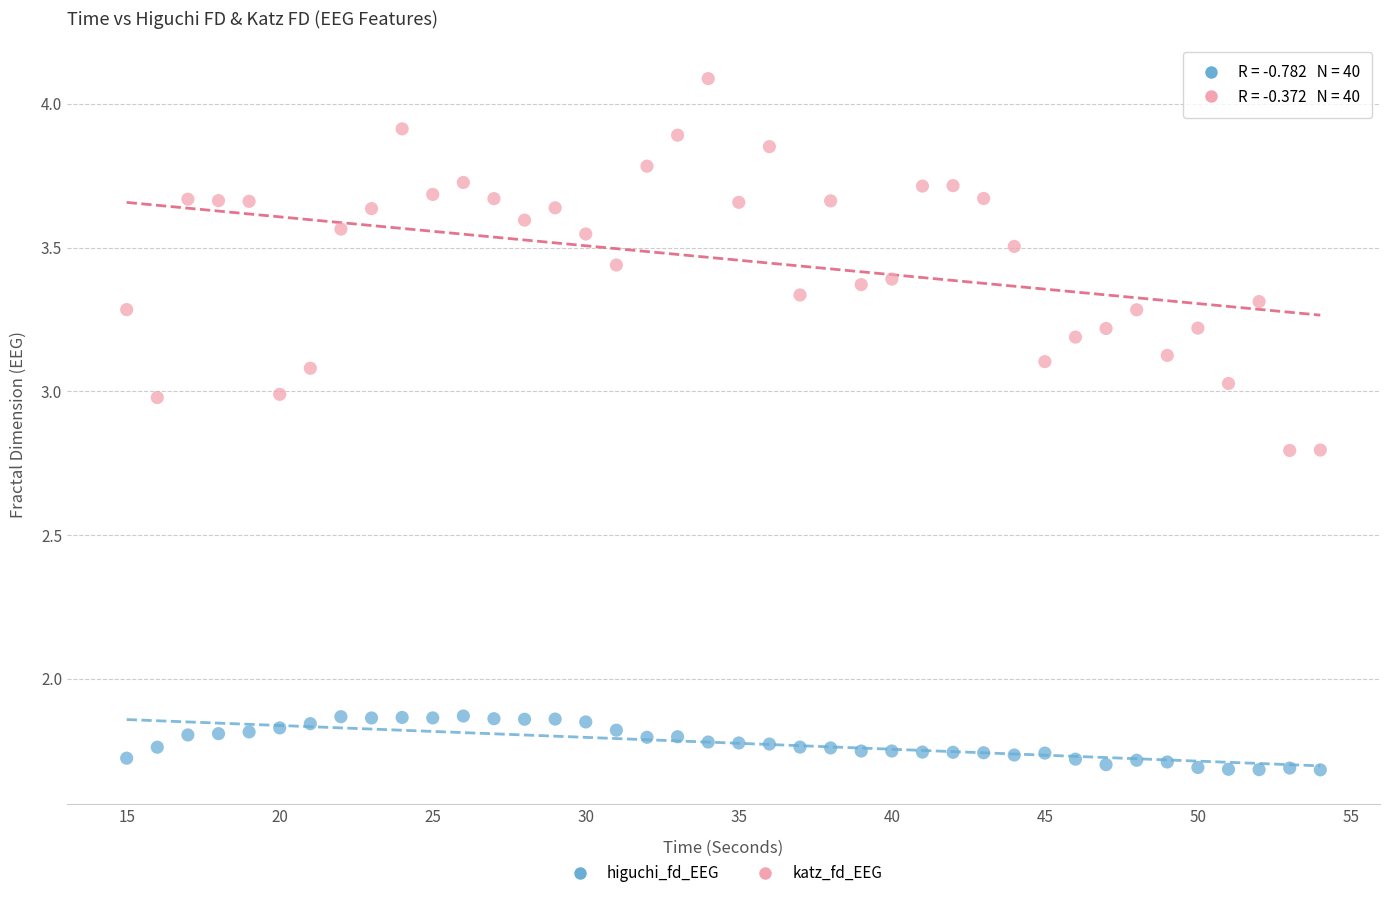

Across all data points, what is the range of Y values (max minus min)?

2.4